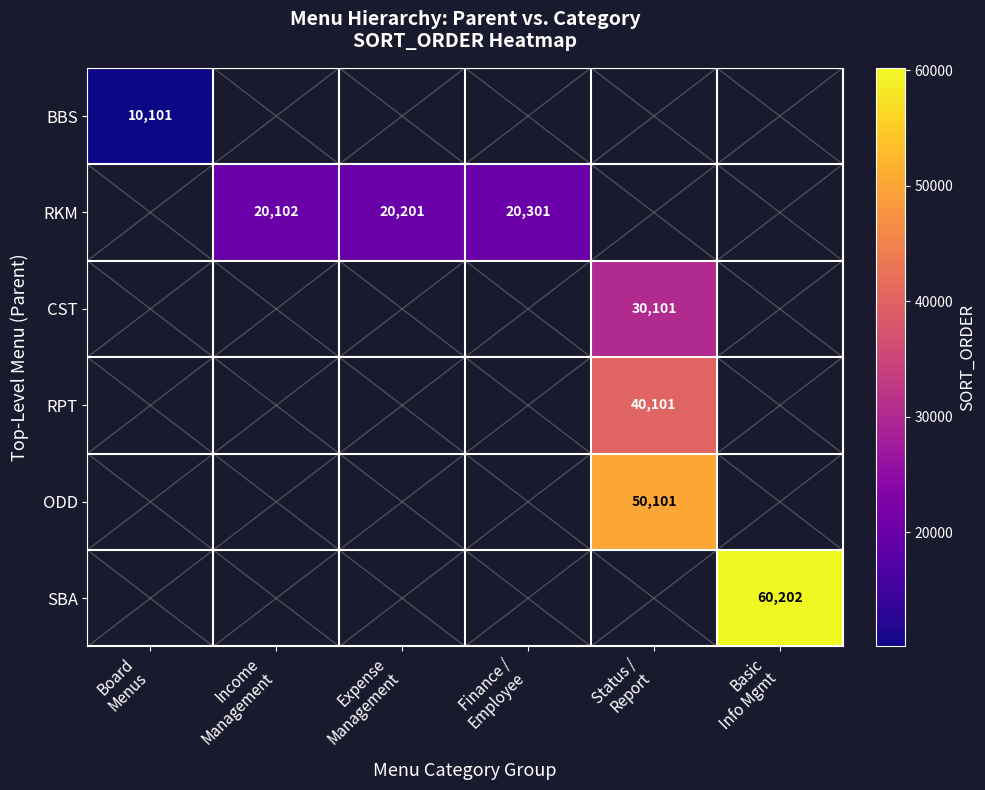

At how many categories does at least one series exceed 30034?

2